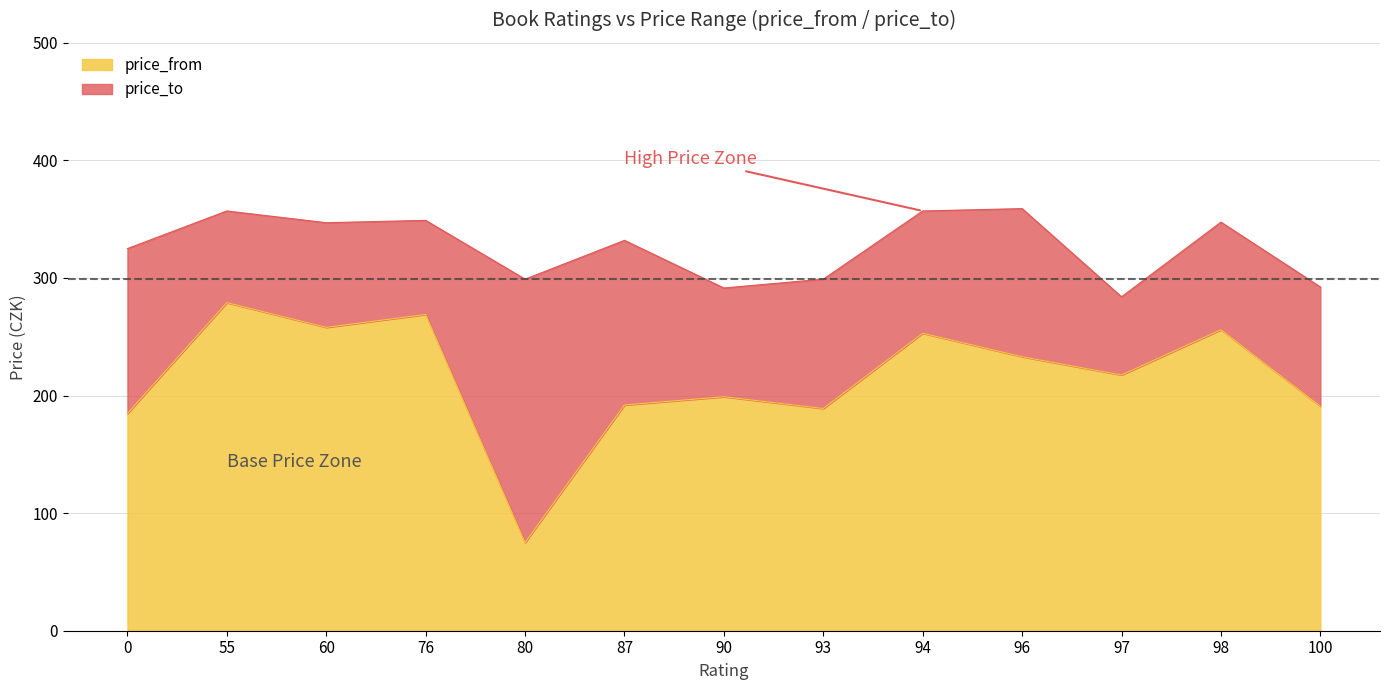

How many values in the price_from series are below 210?

6